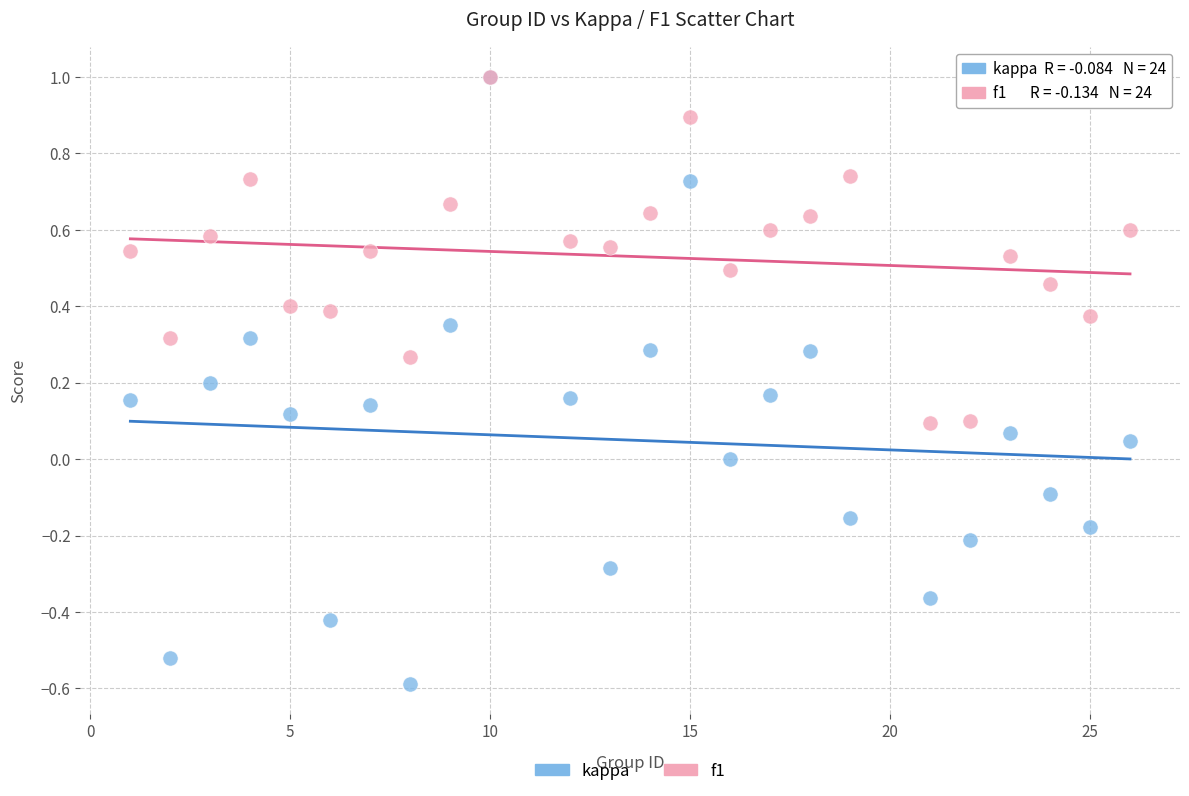

What are all the series names shown in the legend?

kappa, f1